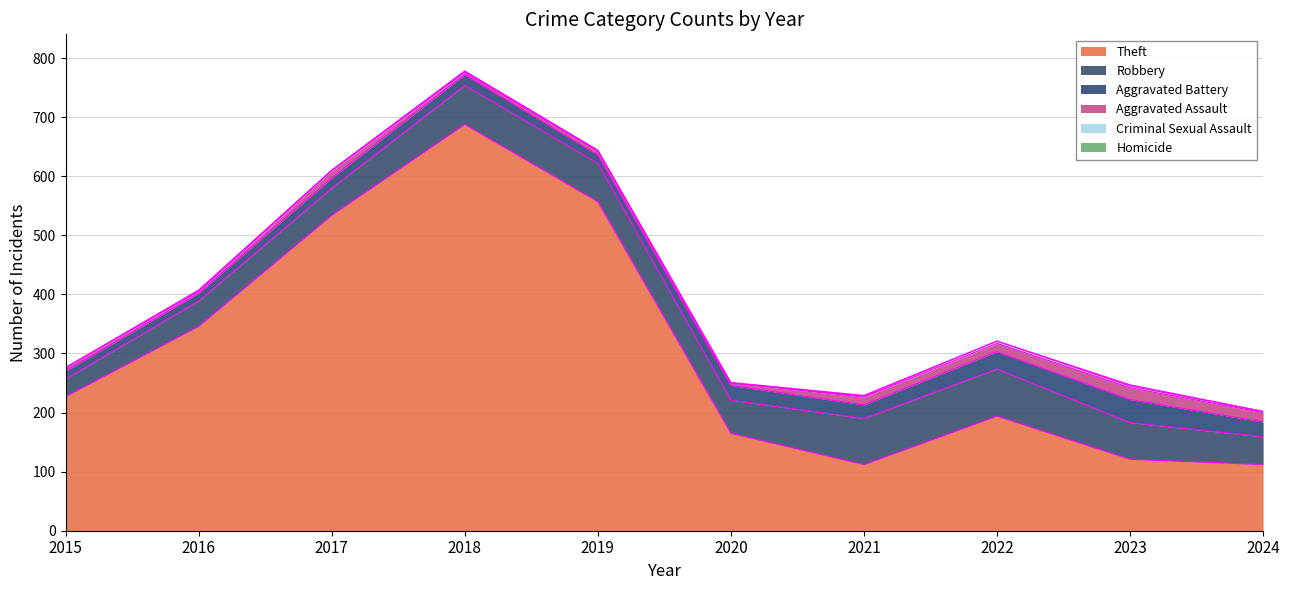

Count the Criminal Sexual Assault values in the range 1 to 2.

6